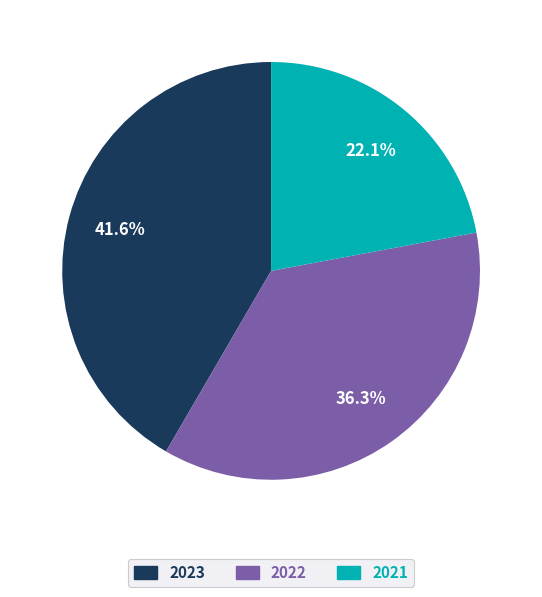

To the nearest percent, what percentage of the pie is 2023?

42%